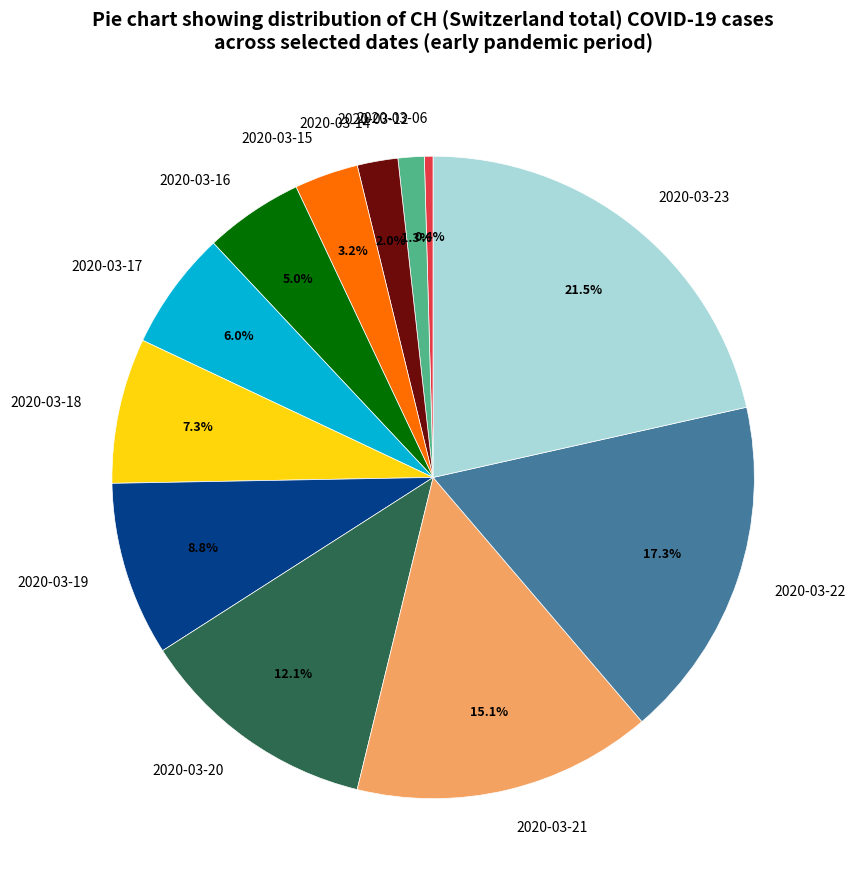

Between 2020-03-19 and 2020-03-06, which is larger?

2020-03-19